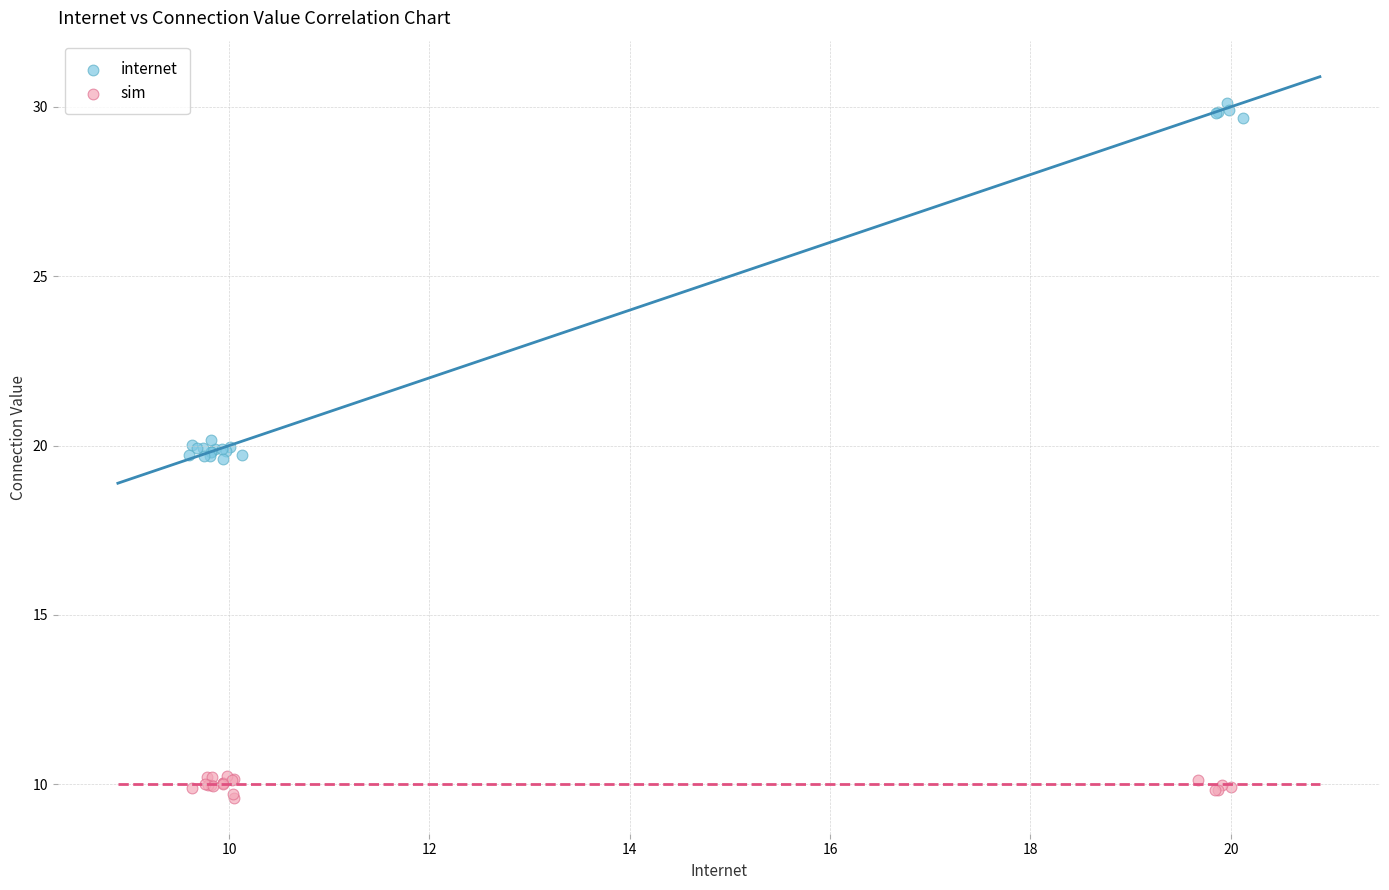

Which series contains the lowest Y value?

sim